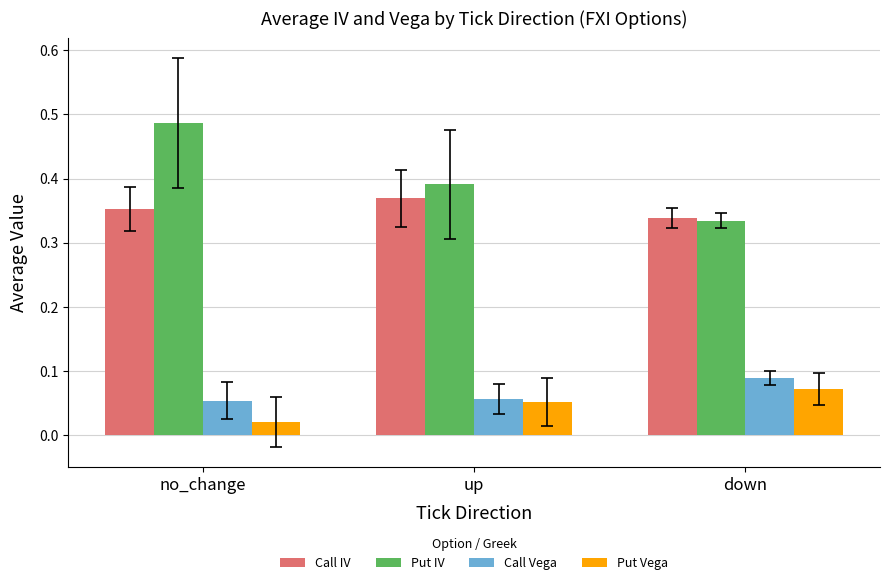

Which series has the widest spread of values?

Put IV